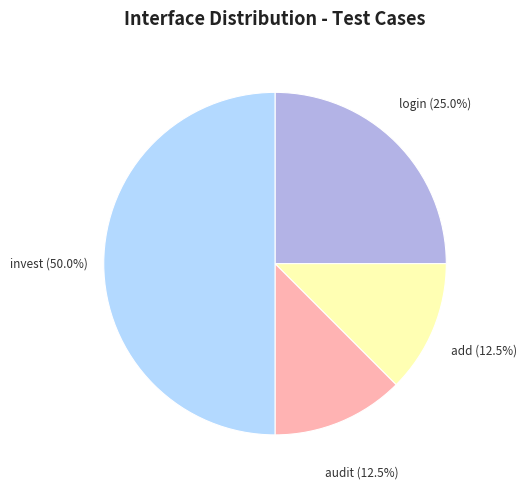

Does audit represent more than half of the total?

No